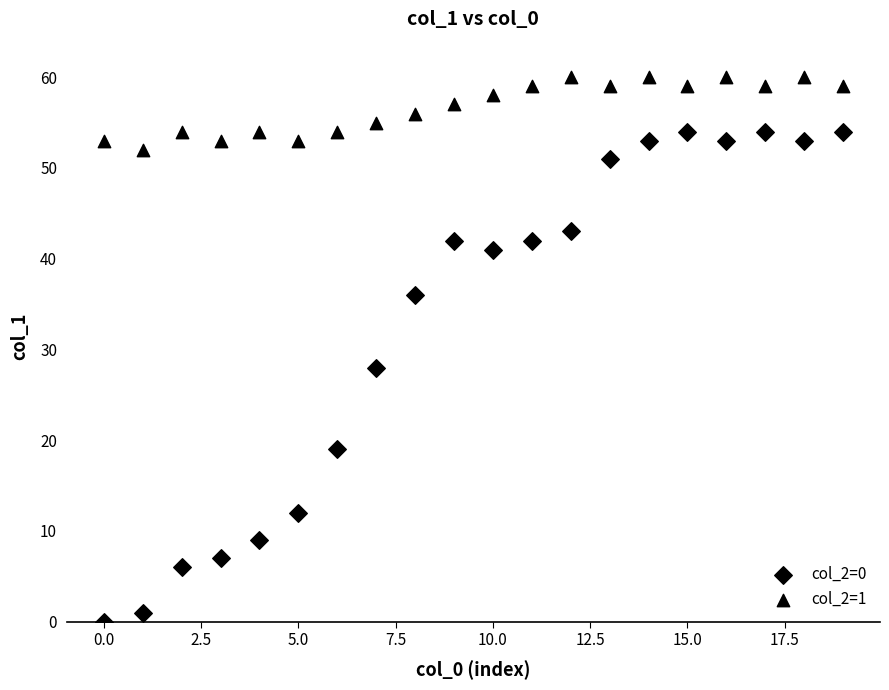

How many data points are displayed?

40